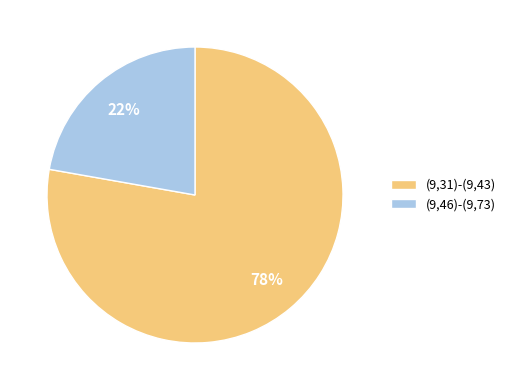

To the nearest percent, what is the average slice percentage?

50%